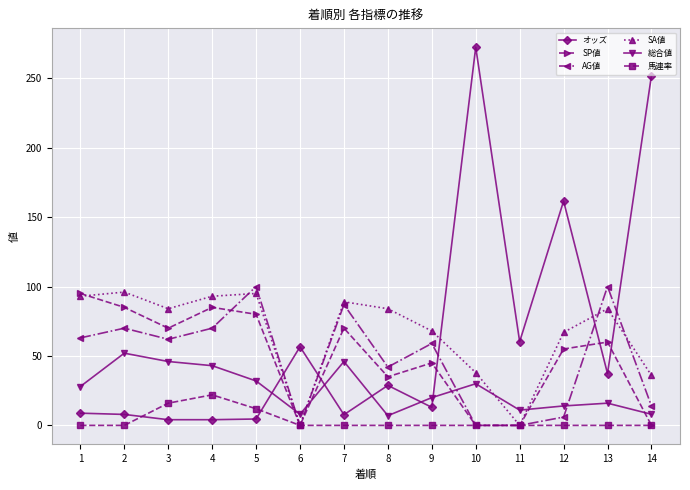

Which series changed the most between 9 and 12?

オッズ